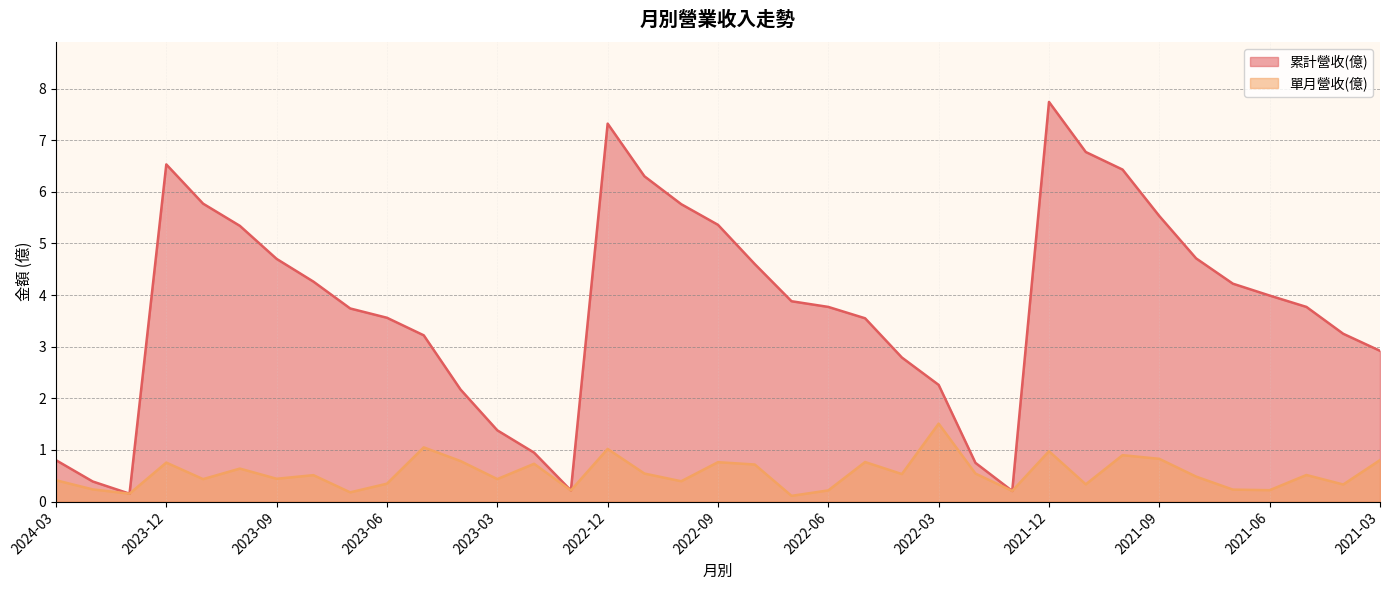

At which category does 累計營收(億) reach its first local valley?

2024-01